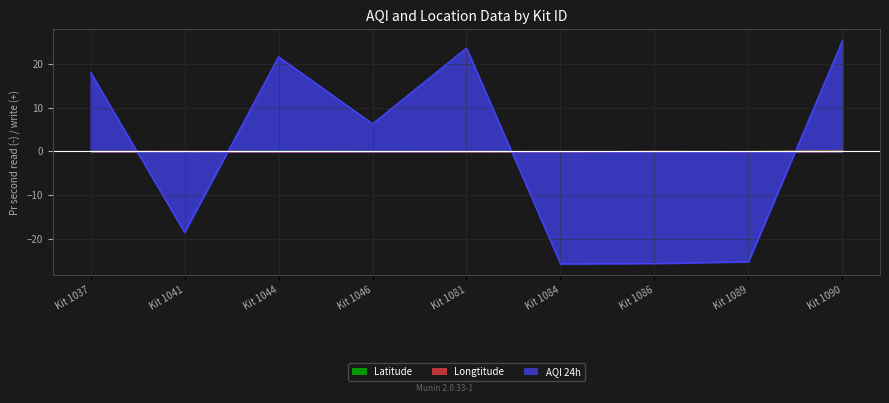

Which series has the largest range (max minus min)?

AQI 24h